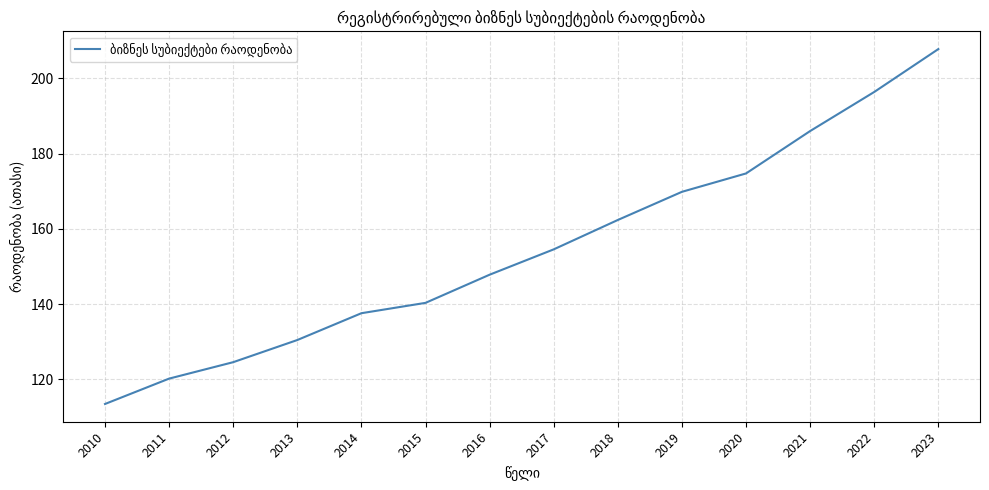

What is the difference between the maximum and minimum values?

94.3